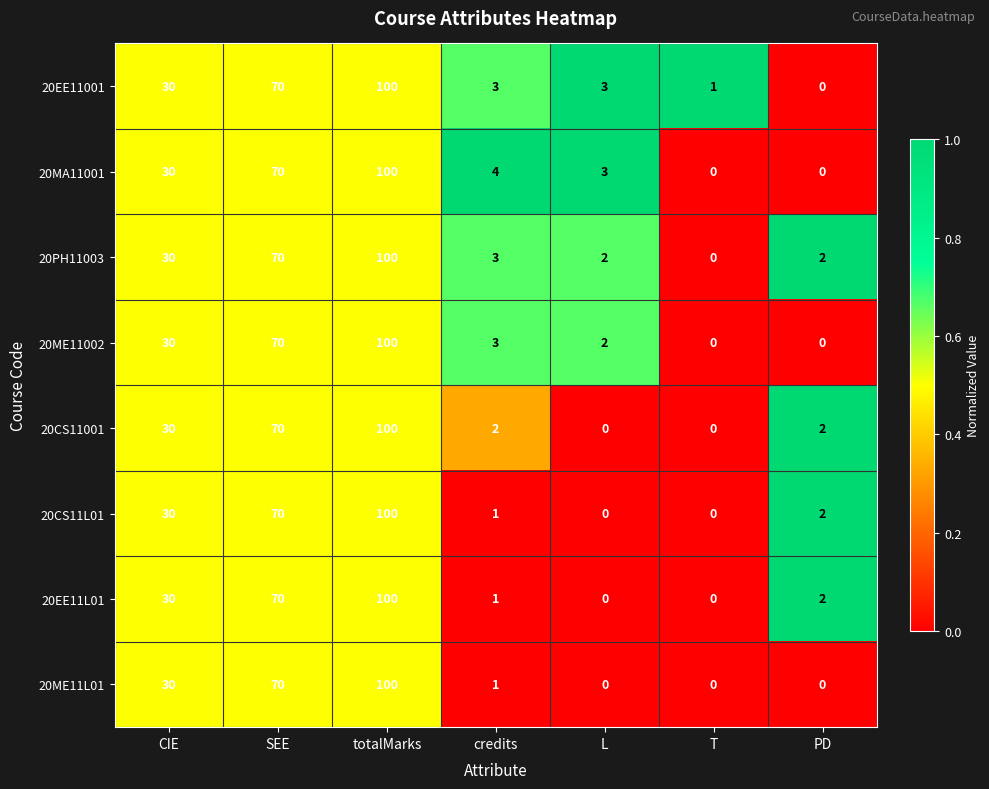

What is the greatest value displayed?

100